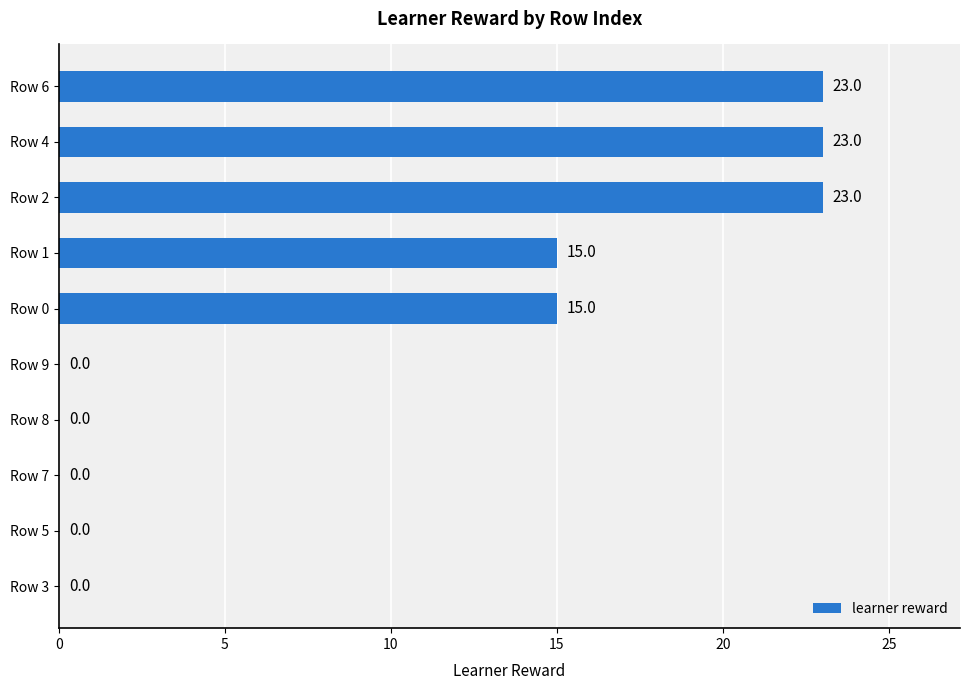

What is the greatest value displayed?

23